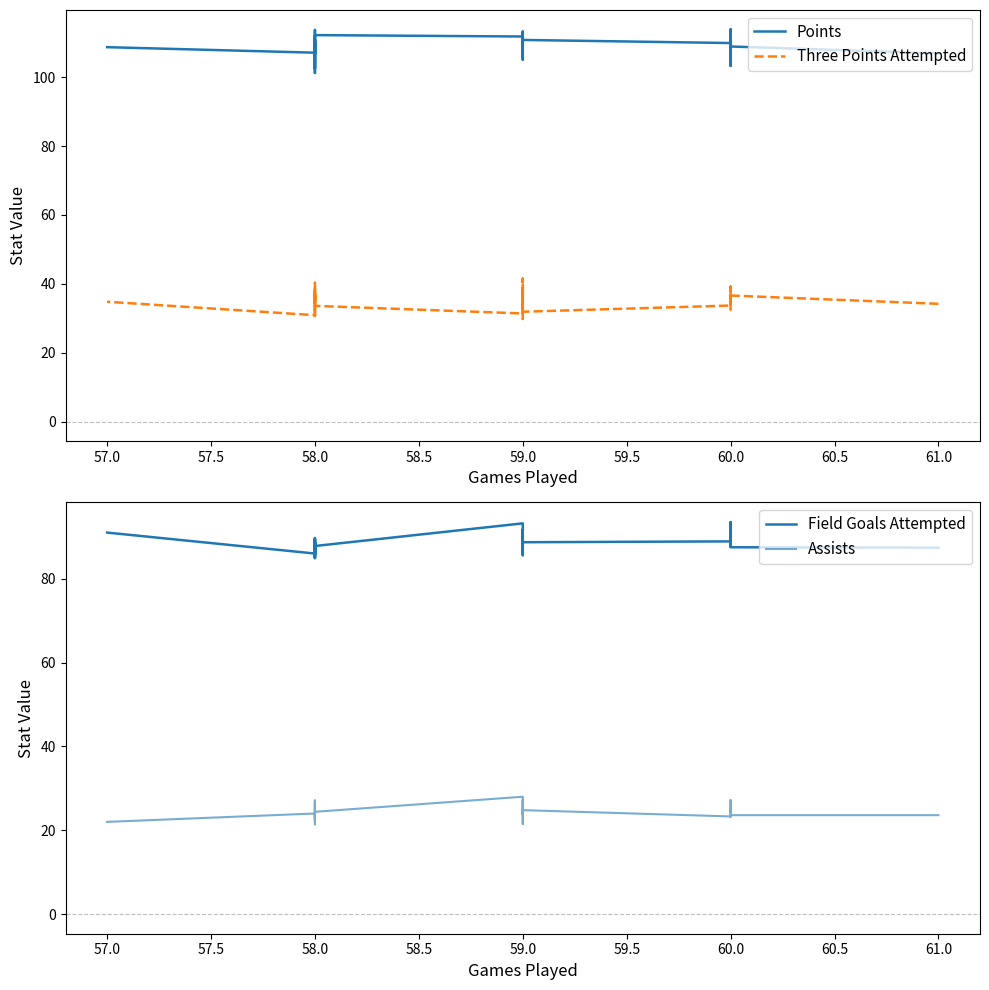

Reading left to right, extract all data points from this chart.

Points: 106.9	108.9	113.8	109.3	113.8	113.2	103.3	109.9	110.8	112.6	106.6	110.6	108.9	113.2	106.3	105.1	108.2	111.8	112.2	106.7	109.9	102.6	108.5	110.9	101.2	107.5	113.7	113.7	107.1	108.7
Three Points Attempted: 34.2	36.6	38.4	35.2	32.6	39.2	36.2	33.7	31.9	29.8	37.0	40.1	35.8	41.5	32.7	37.1	38.0	31.4	33.6	33.2	36.5	34.6	38.6	34.4	37.5	30.7	31.3	40.3	30.9	34.8
Field Goals Attempted: 87.4	87.5	92.3	89.1	93.5	89.1	87.7	88.9	88.7	87.1	85.9	86.4	85.6	91.7	87.1	86.5	87.1	93.2	87.8	84.9	86.6	88.6	85.8	88.9	89.4	85.1	89.7	86.0	86.0	91.0
Assists: 23.6	23.6	27.2	24.5	25.3	23.4	23.2	23.3	24.8	24.5	23.7	27.2	25.8	25.1	24.7	21.5	22.9	28.0	24.4	25.3	27.1	22.7	23.0	24.2	21.4	23.0	27.0	22.3	24.0	22.0